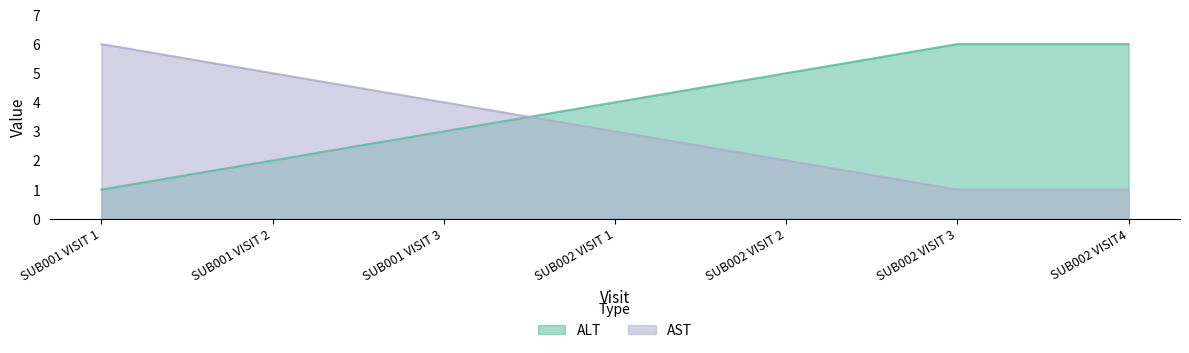

At which category is the sum across all series the highest?

SUB001 VISIT 1